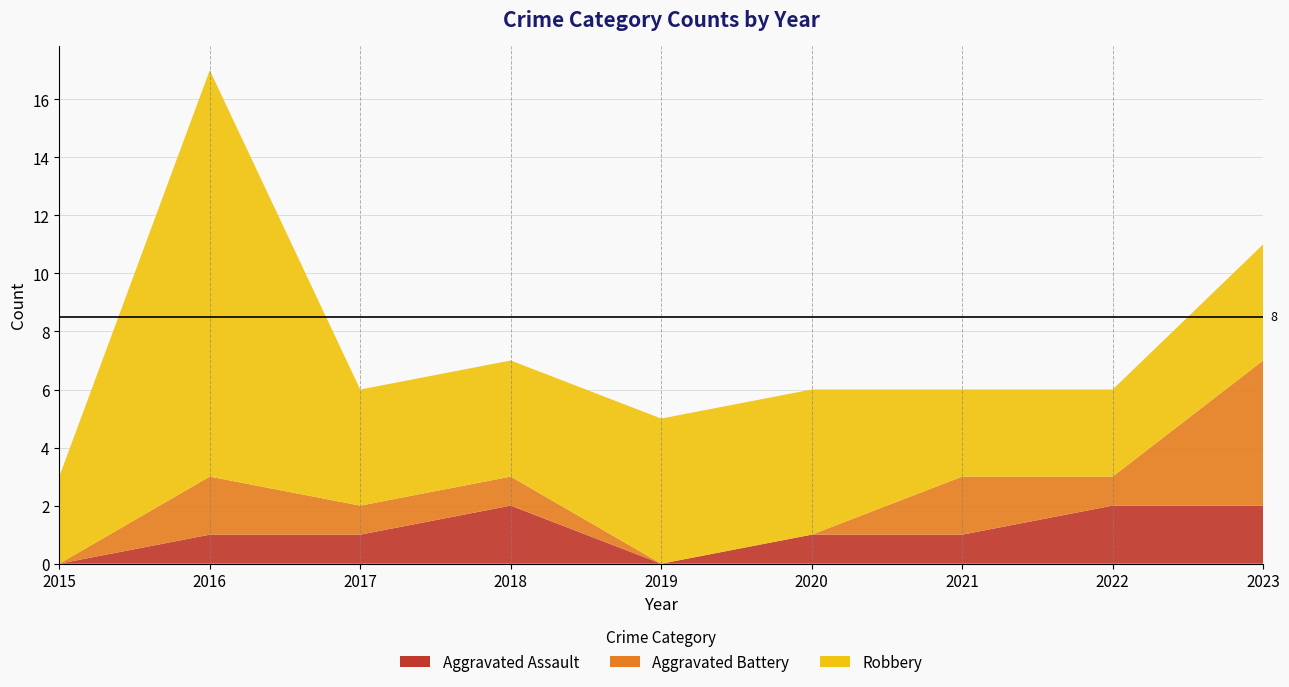

Reading left to right, transcribe all the data shown in this chart.

Aggravated Assault: 0	1	1	2	0	1	1	2	2
Aggravated Battery: 0	2	1	1	0	0	2	1	5
Robbery: 3	14	4	4	5	5	3	3	4